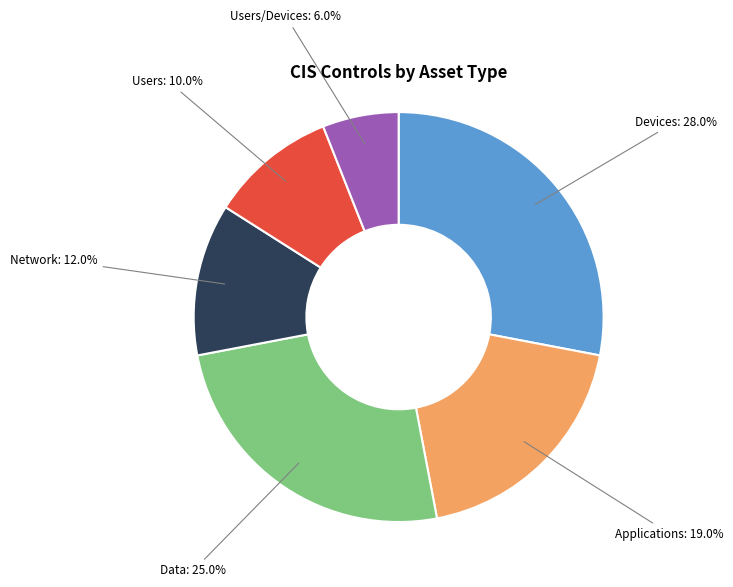

Does Applications account for over 50% of the chart?

No